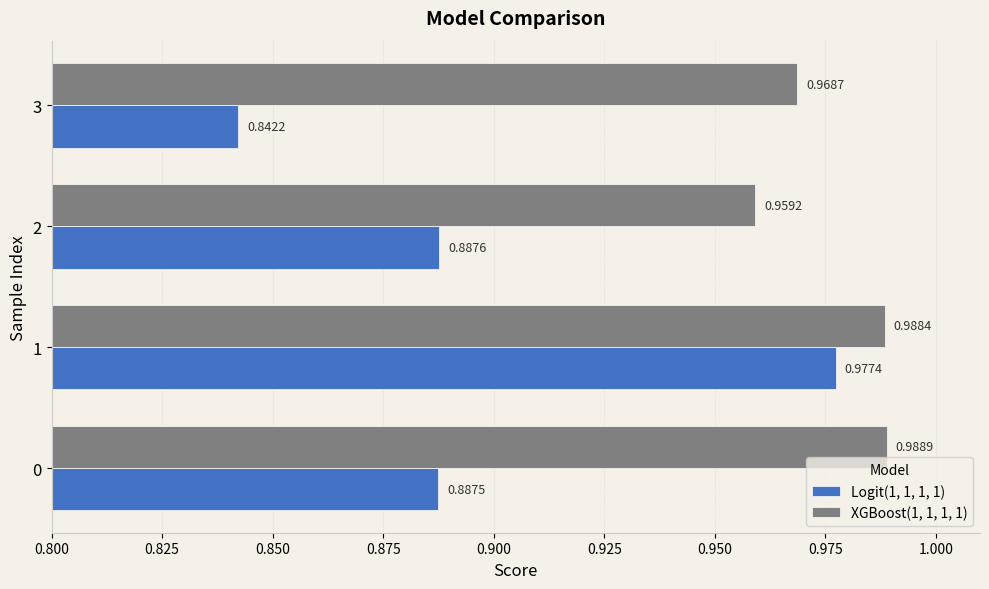

What is the total value across all series at 1?

2.0